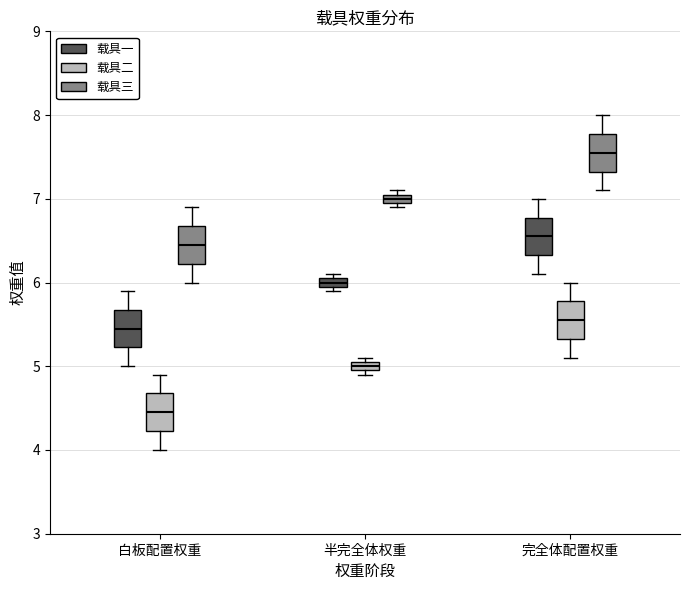

Where is the upper edge of the box for 半完全体权重 (载具一) on the y-axis? The values are not printed on the chart, so give them approximately, as read against the axis.

6.1